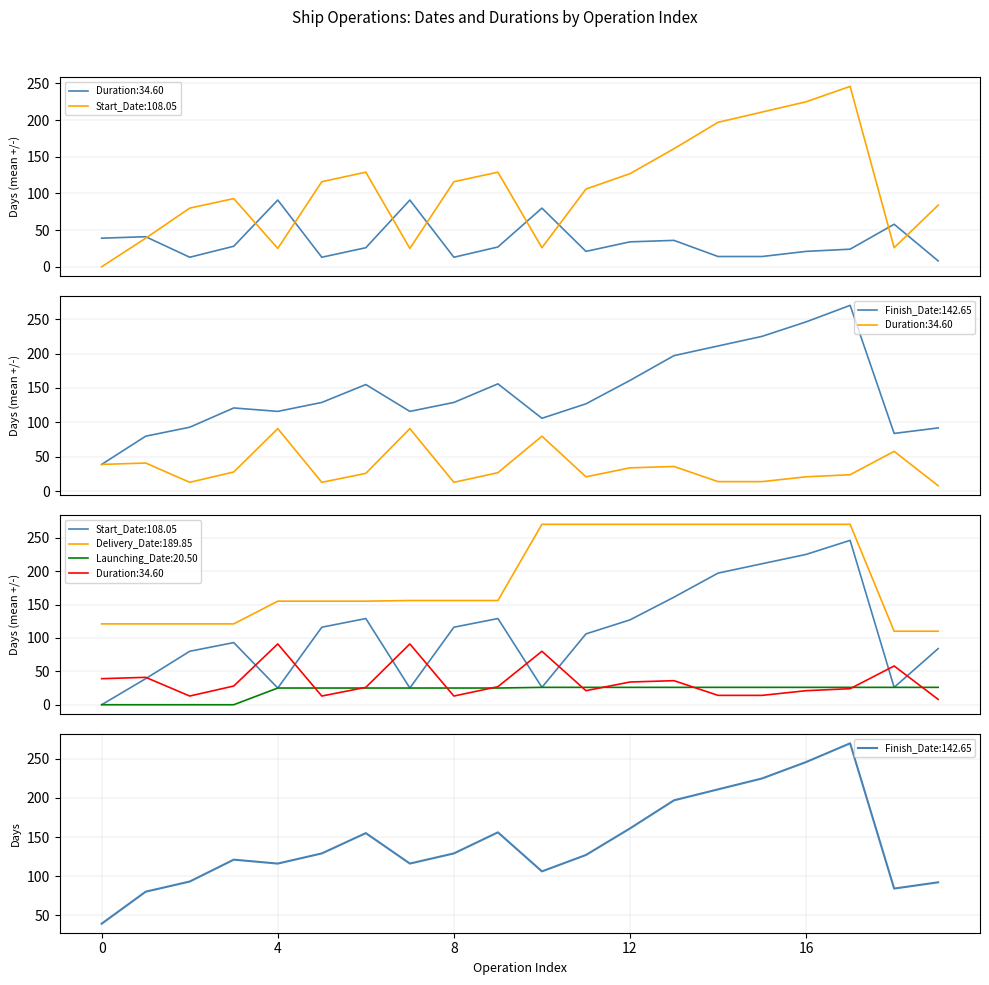

Read the Start_Date value at 5.

116